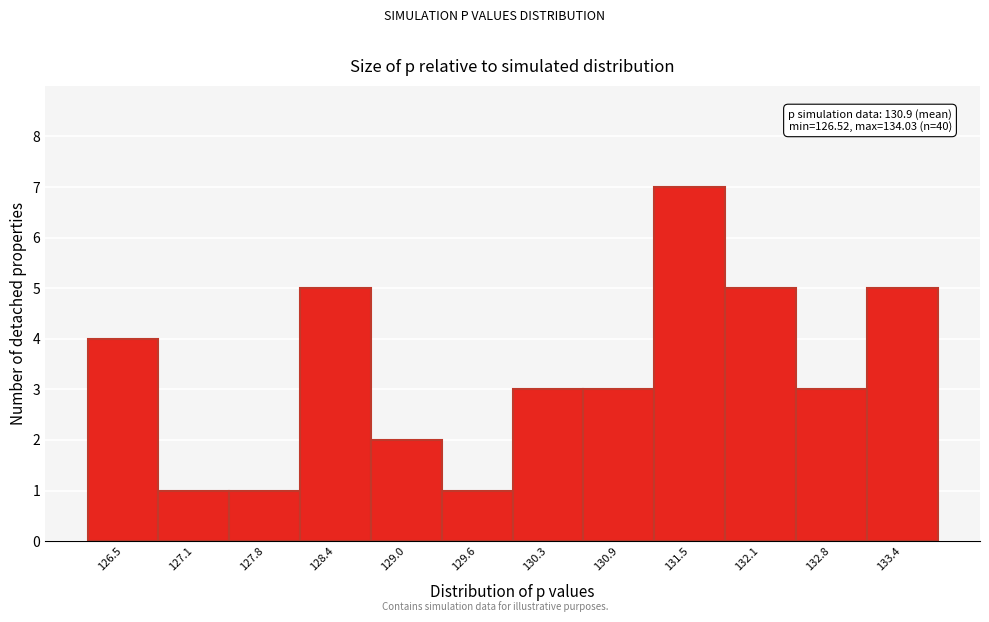

Reading right to left, extract all data points from this chart.

5	3	5	7	3	3	1	2	5	1	1	4